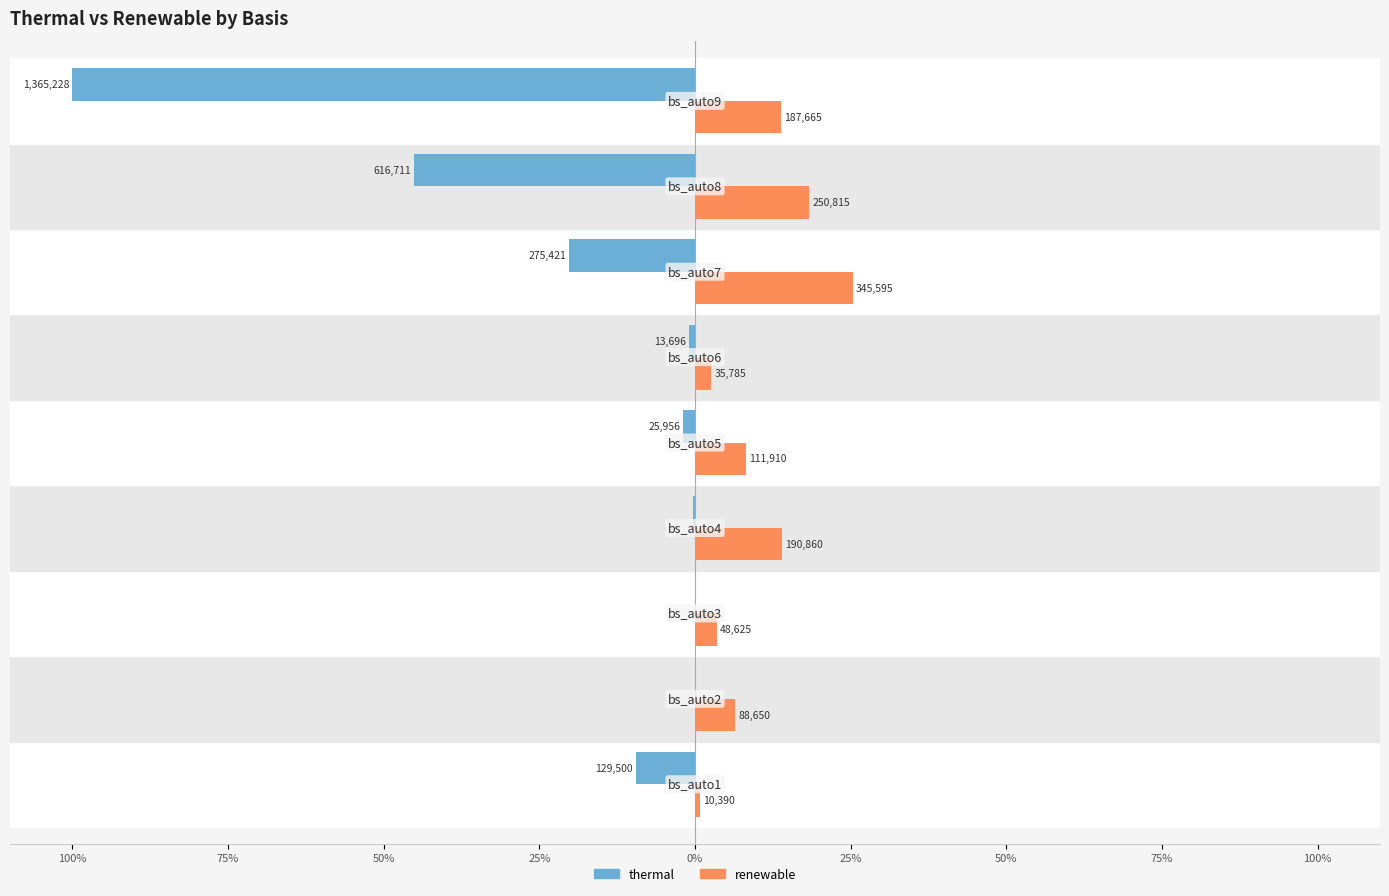

What are all the series names shown in the legend?

thermal, renewable